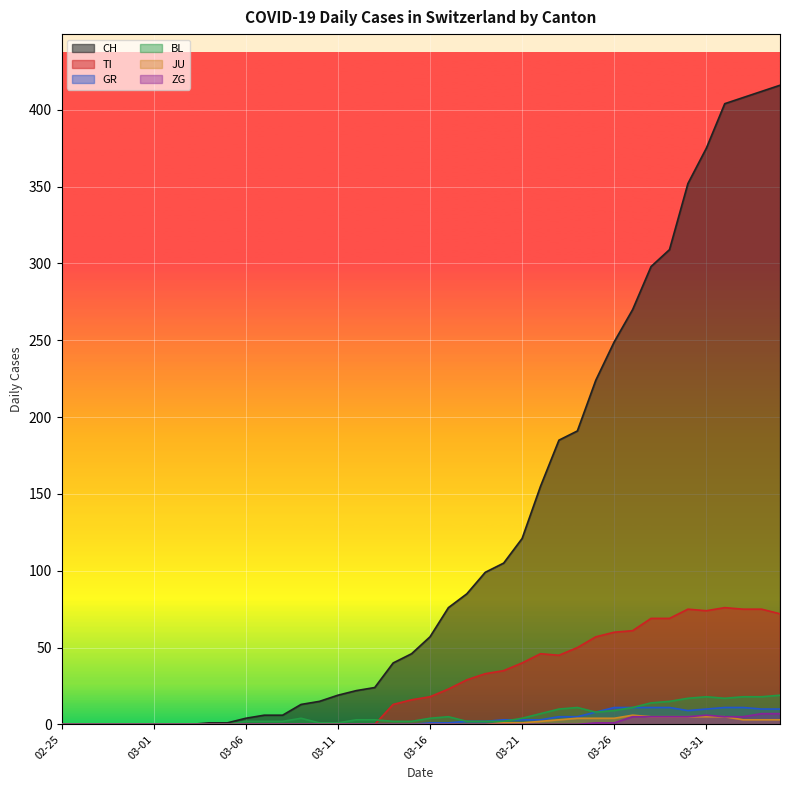

What is the difference between the highest and lowest values at 2020-03-23?

185